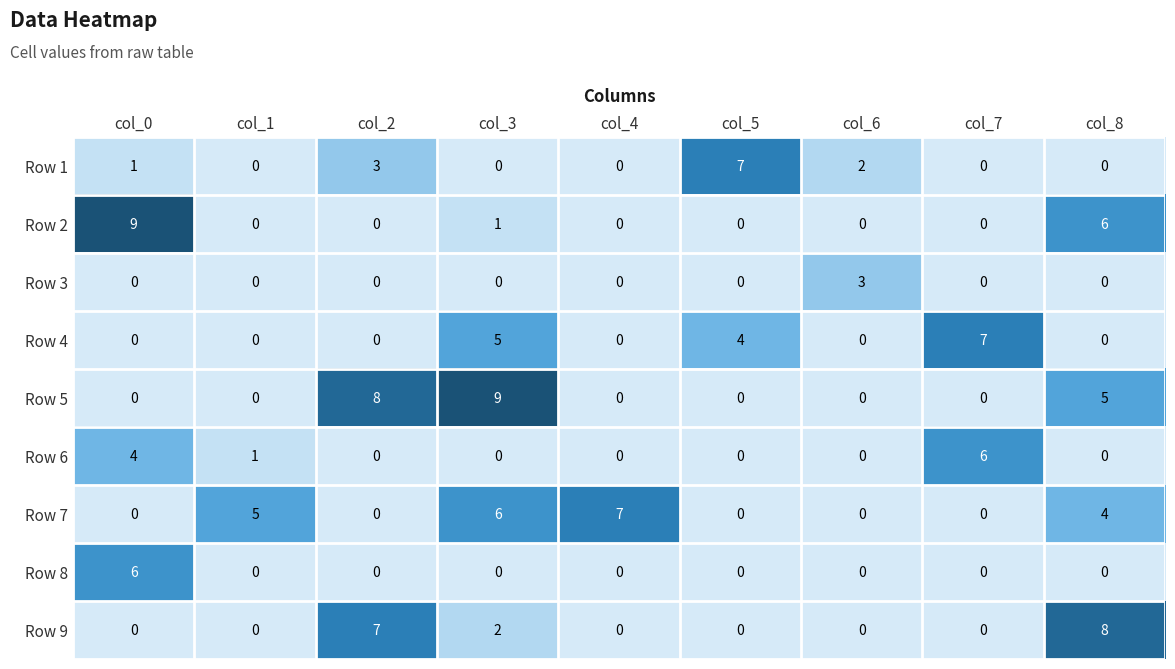

How many Row 4 values are between 0 and 4?

7